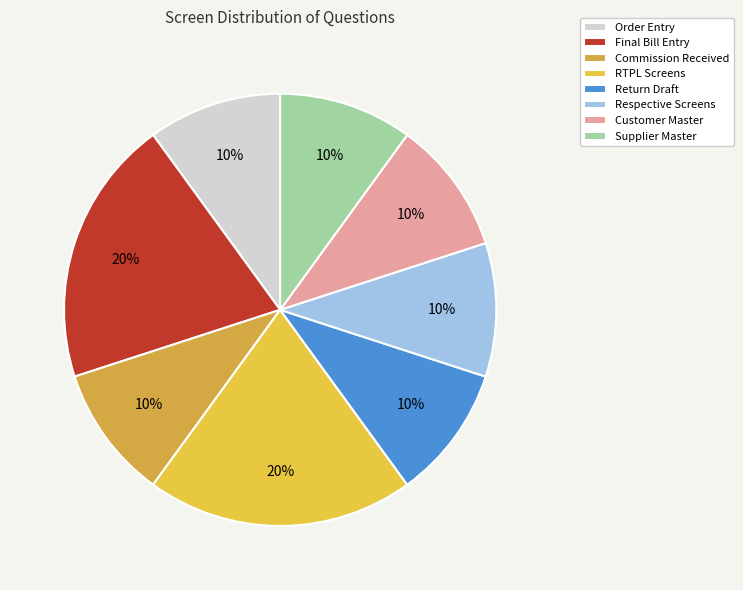

How many slices are in this pie chart?

8